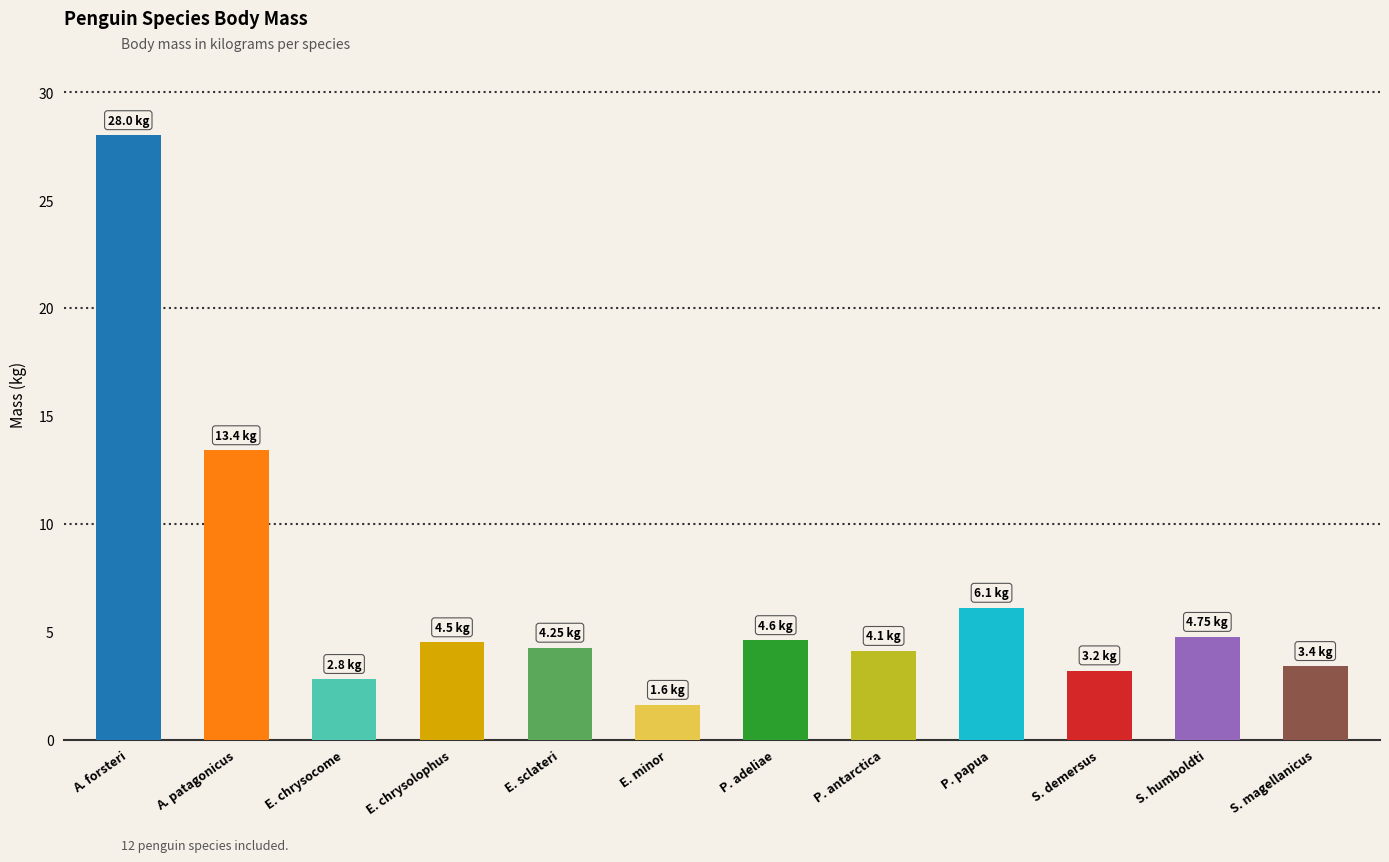

What is the sum of the values at E. sclateri and E. chrysolophus?

8.8